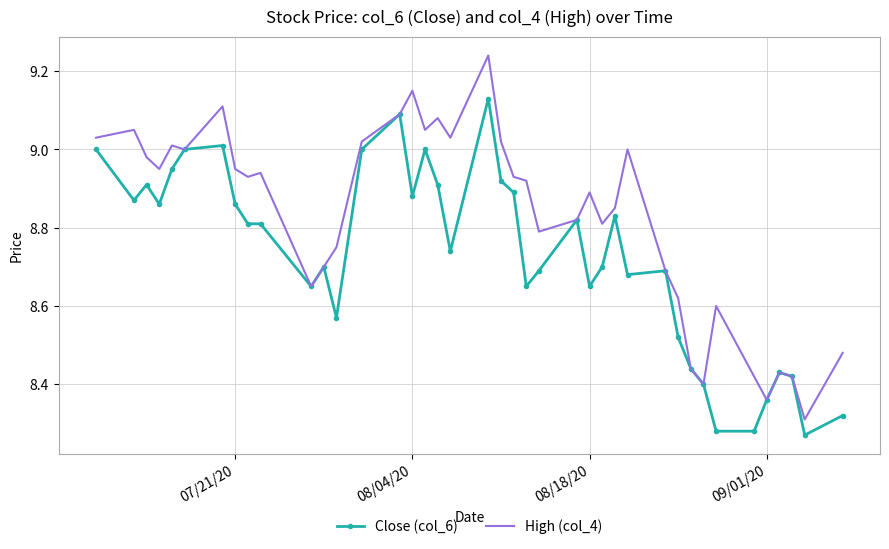

List the series in order of their peak value, lowest first.

Close (col_6), High (col_4)